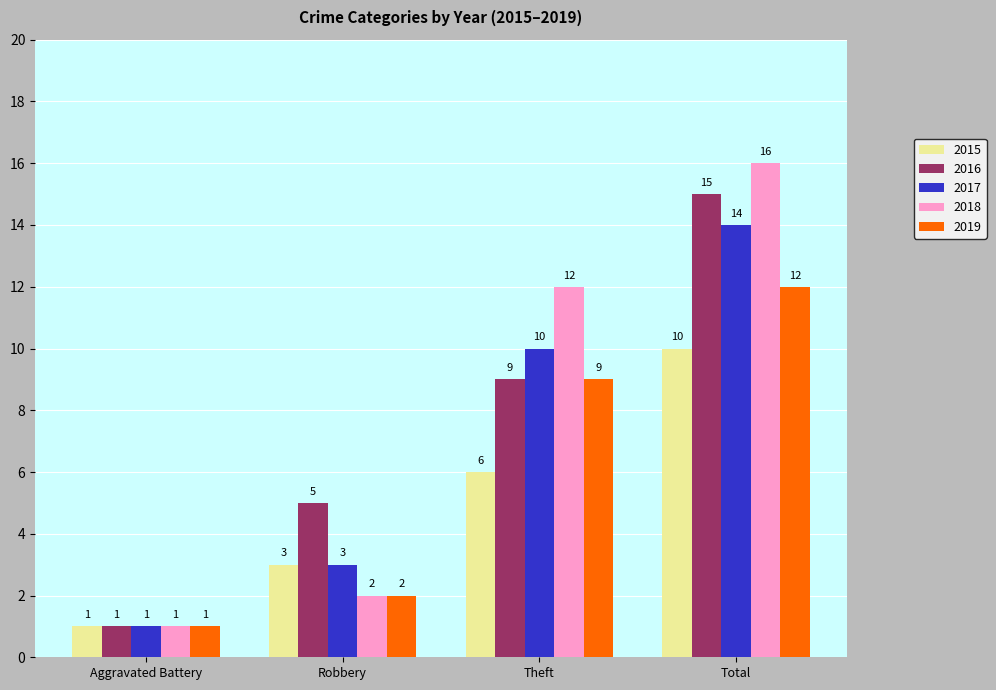

How many bars are there in total?

20